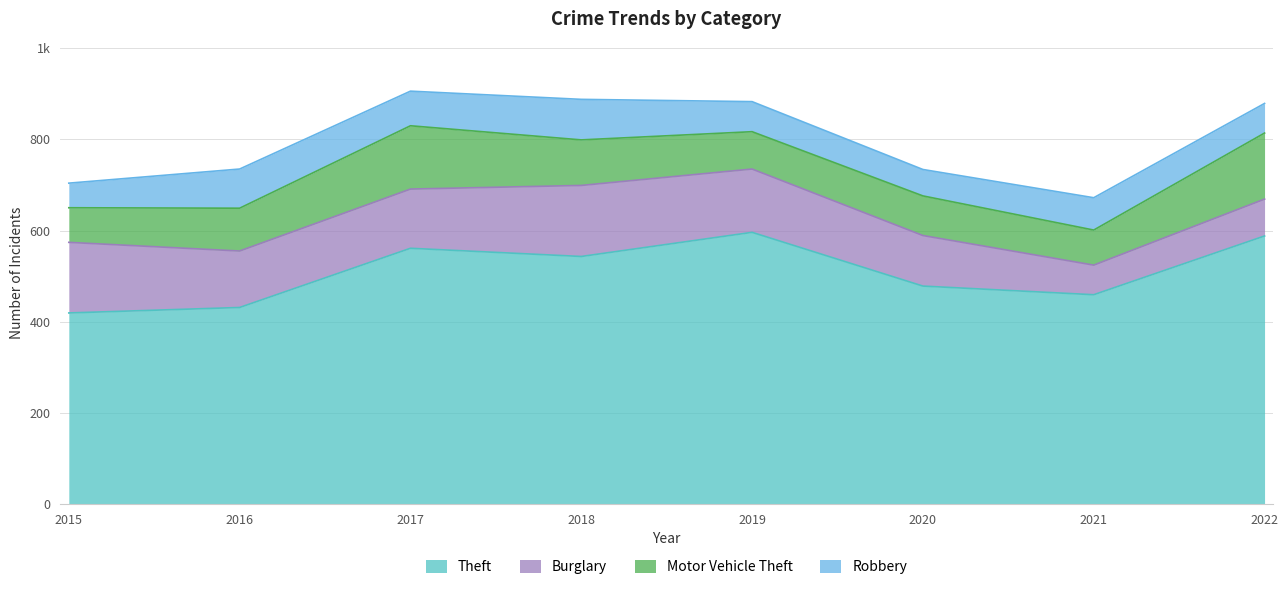

The value of Theft at 2022 is 588. True or false?

True